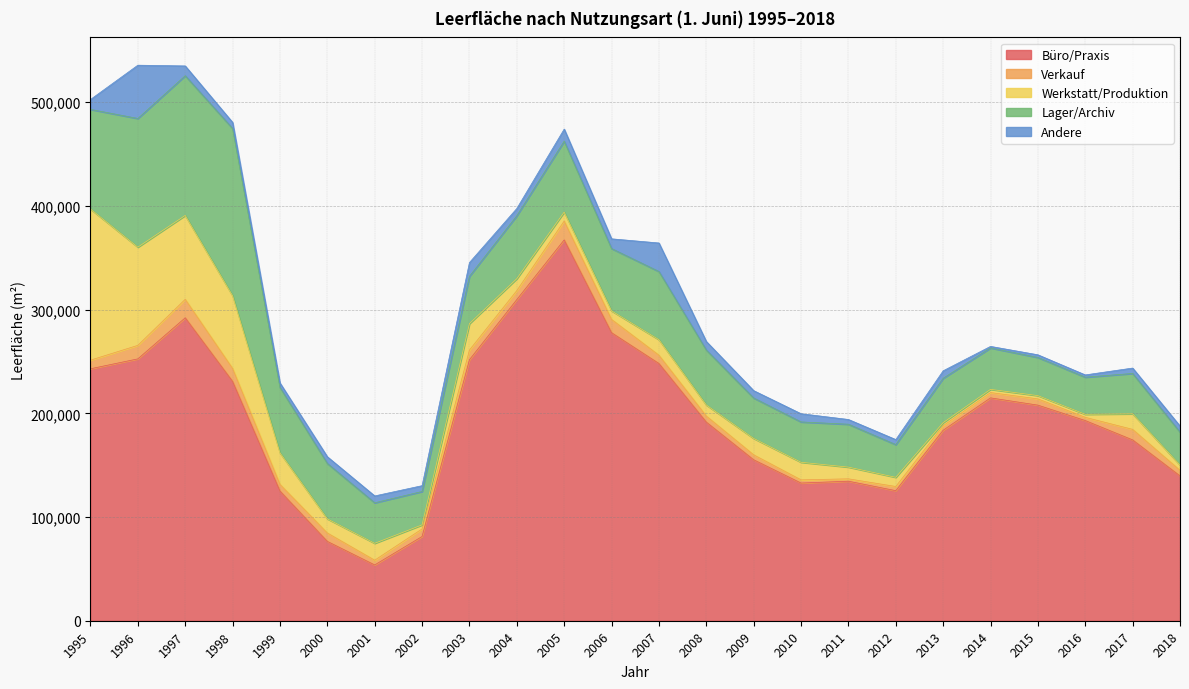

Does the chart display data point markers on the line(s)?

No